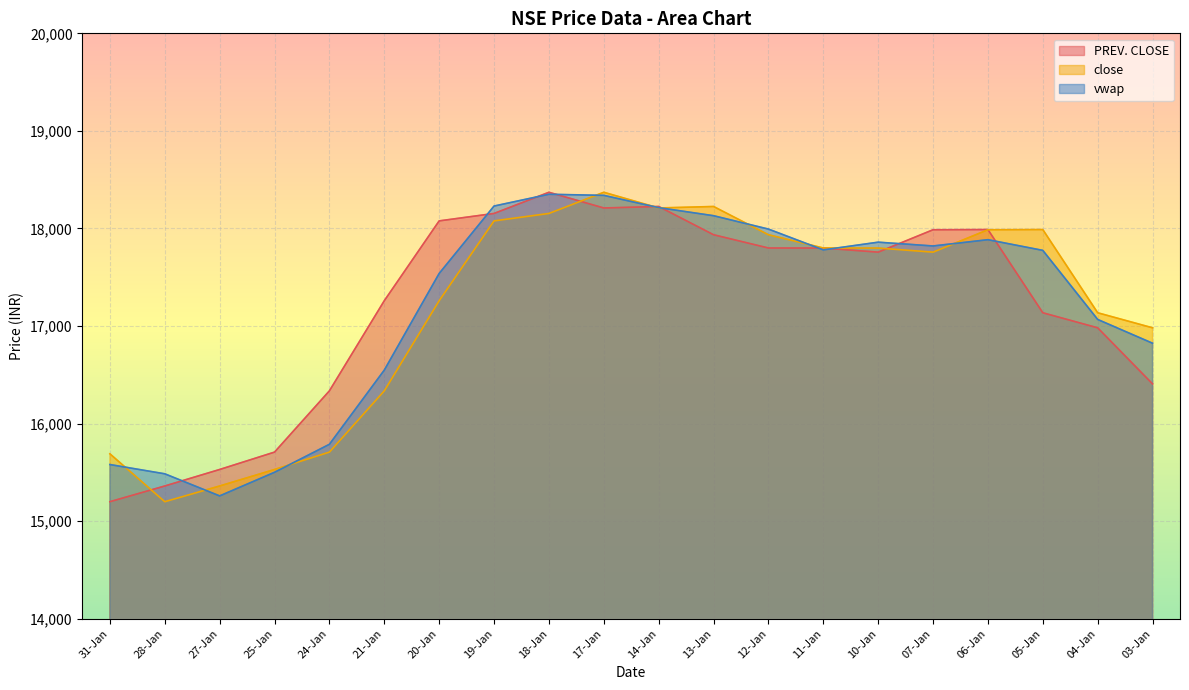

How many data points in close are above 17798?

10